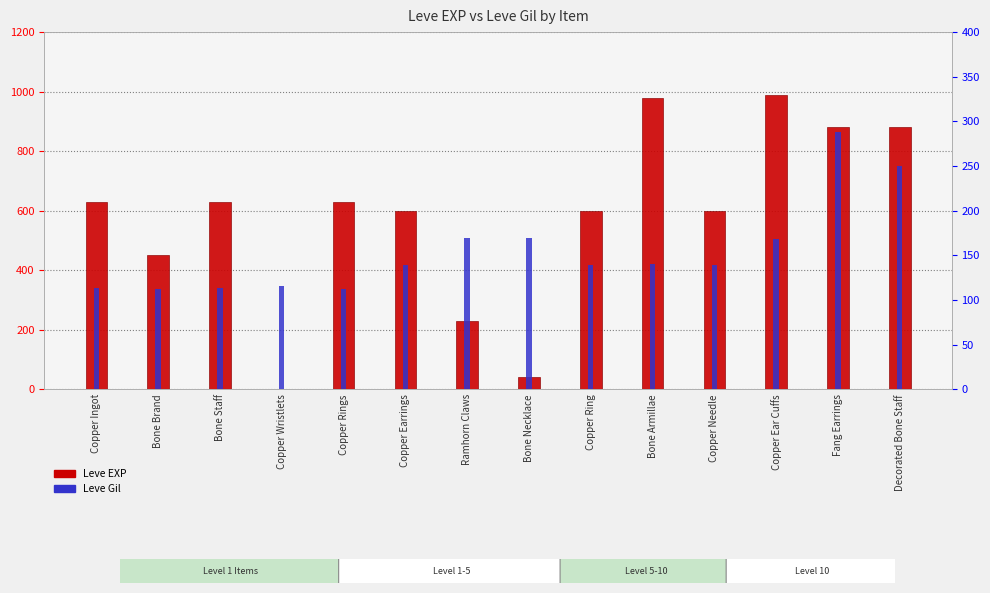

What is the label of the 5th bar from the left?

Copper Rings